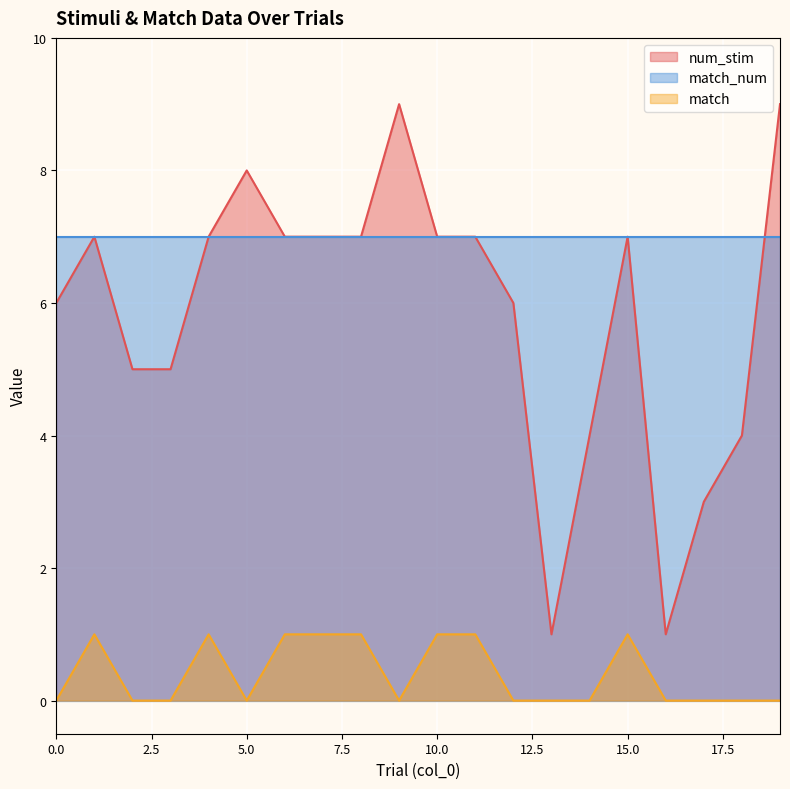

Reading right to left, what are all the values shown in this chart?

num_stim: 9	4	3	1	7	4	1	6	7	7	9	7	7	7	8	7	5	5	7	6
match: 0	0	0	0	1	0	0	0	1	1	0	1	1	1	0	1	0	0	1	0